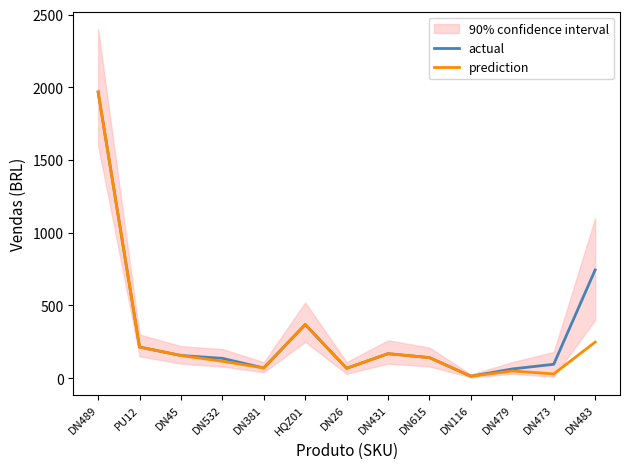

What is the smallest value displayed?

13.0